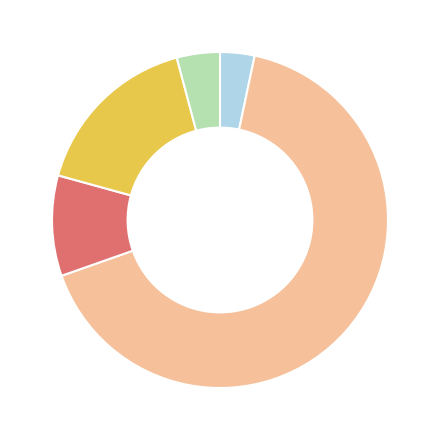

How many segments does this pie chart have?

5